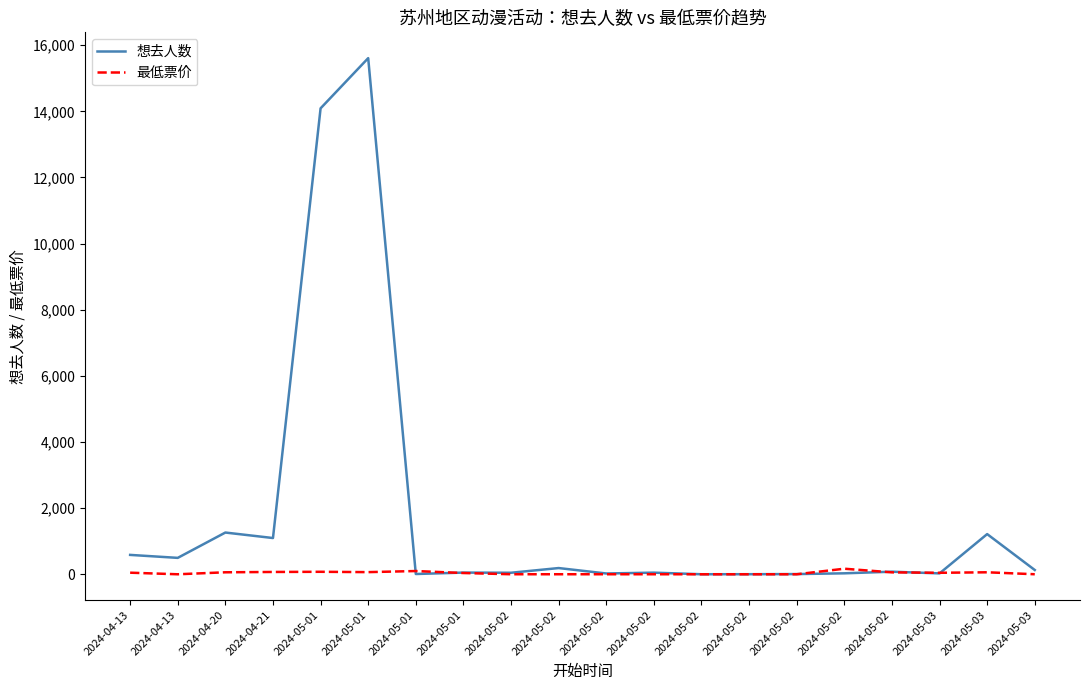

Does the chart display data point markers on the line(s)?

No